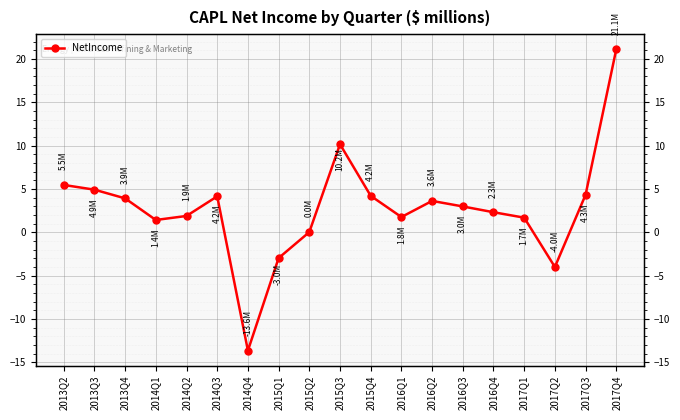

What is the approximate value at 2013Q4?

3.9